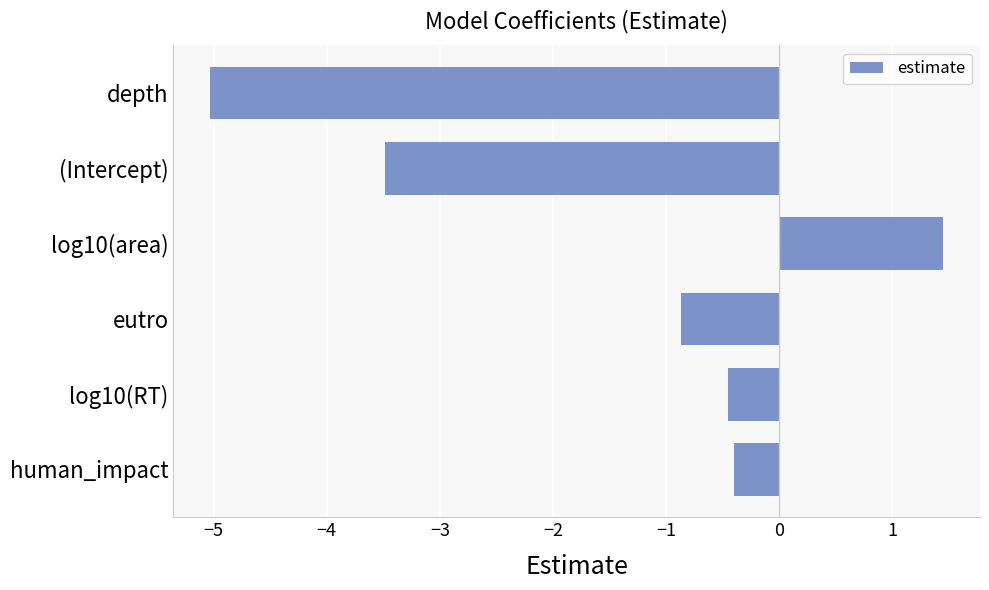

What is the minimum value shown in the chart?

-5.0